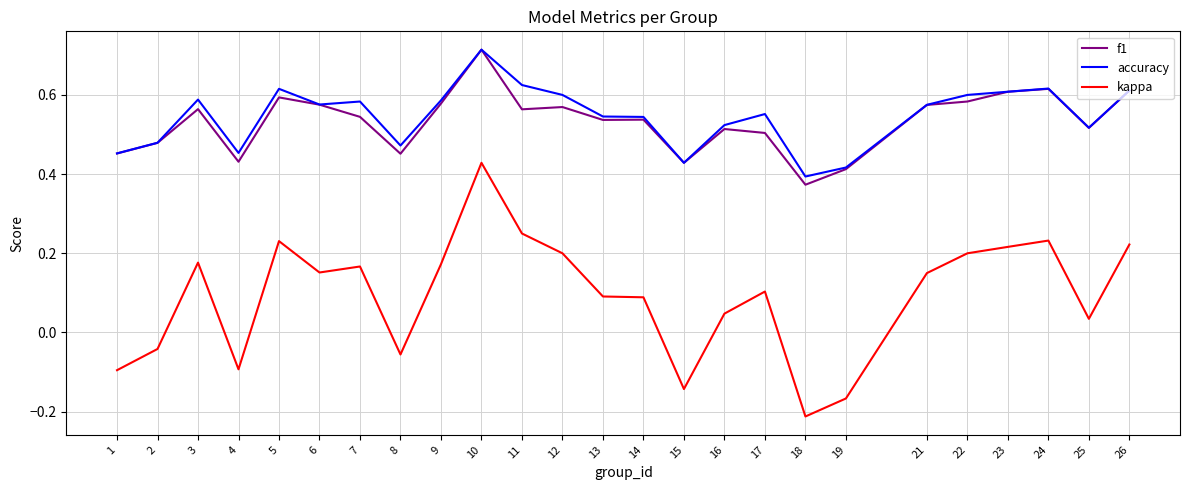

At which label does kappa first exceed 0?

3